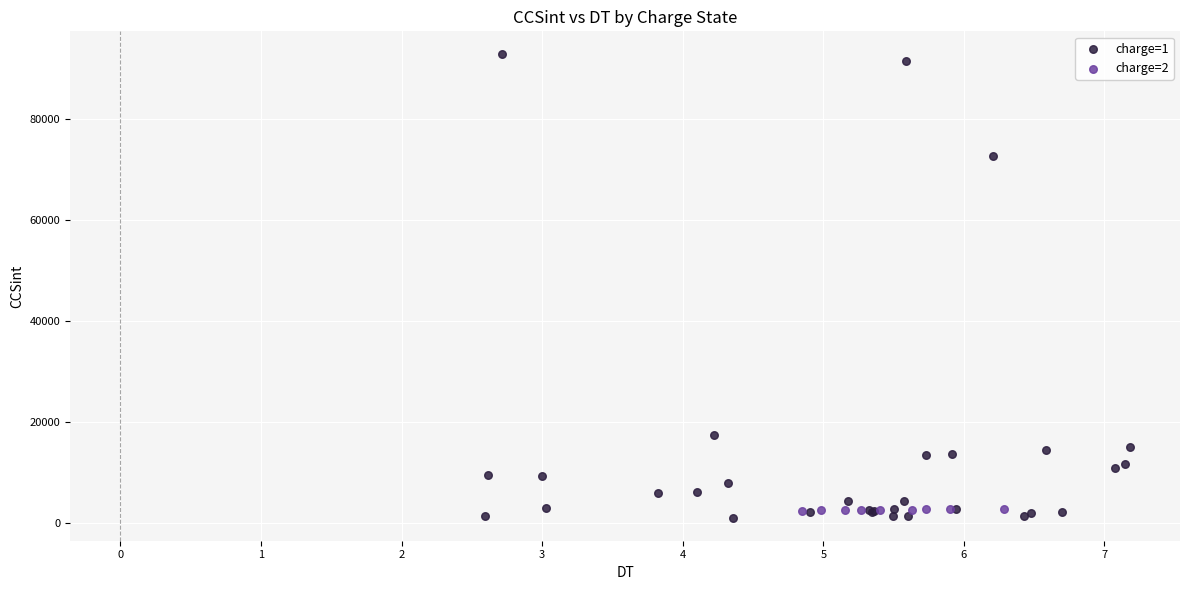

Which series reaches the maximum Y coordinate?

charge=1